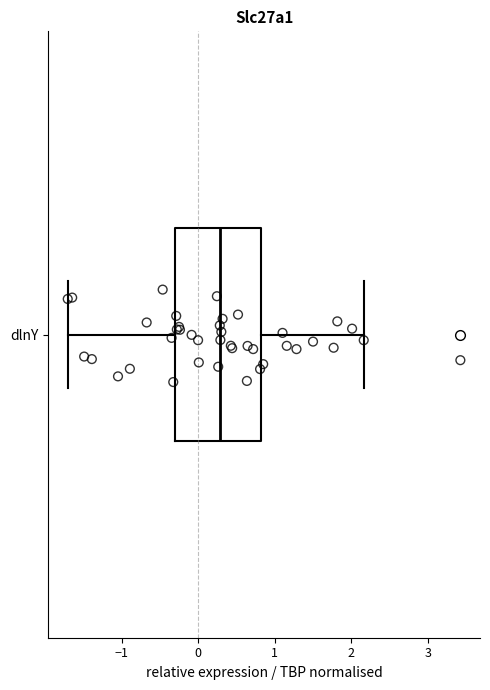

Read this box plot against the x-axis: the position of the median line, the range covered by the box, and the ends of both whiskers. The values are not printed on the chart, so give them approximately, as read against the axis.

median 0.3, box -0.3 to 0.8, whiskers -1.7 to 2.2